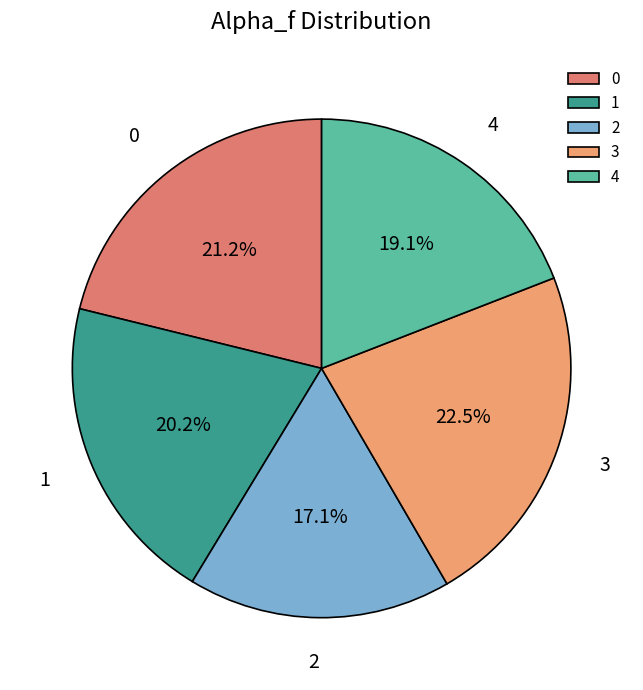

How many slices are in this pie chart?

5